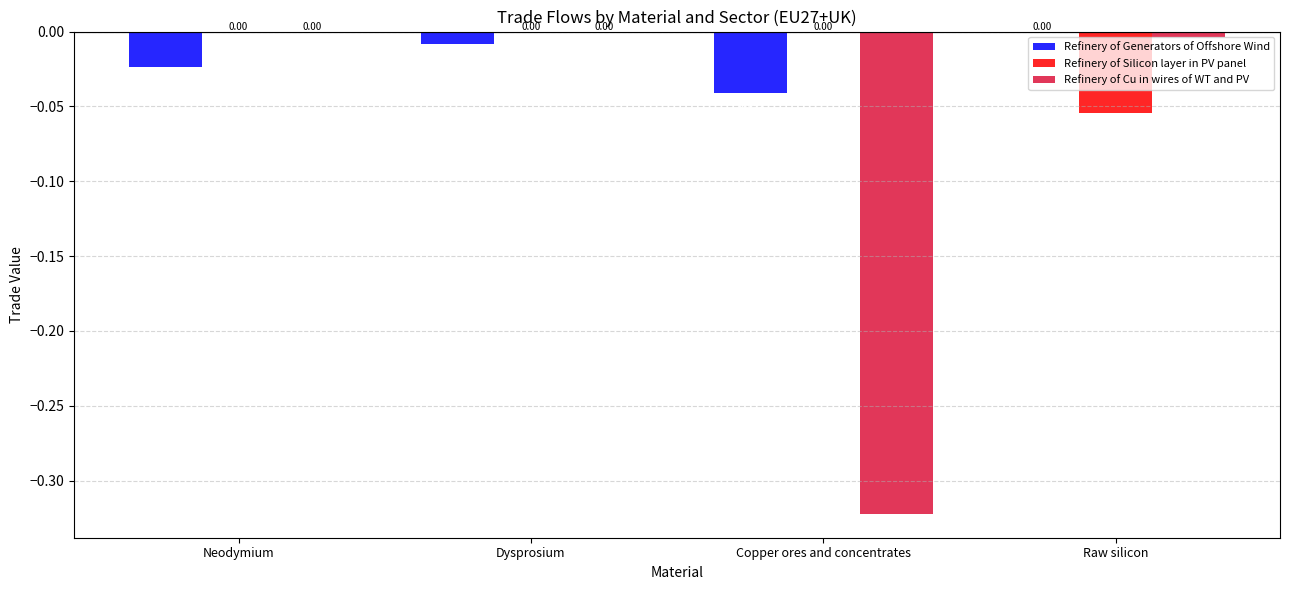

Between Neodymium and Copper ores and concentrates, which series saw the biggest shift?

Refinery of Cu in wires of WT and PV